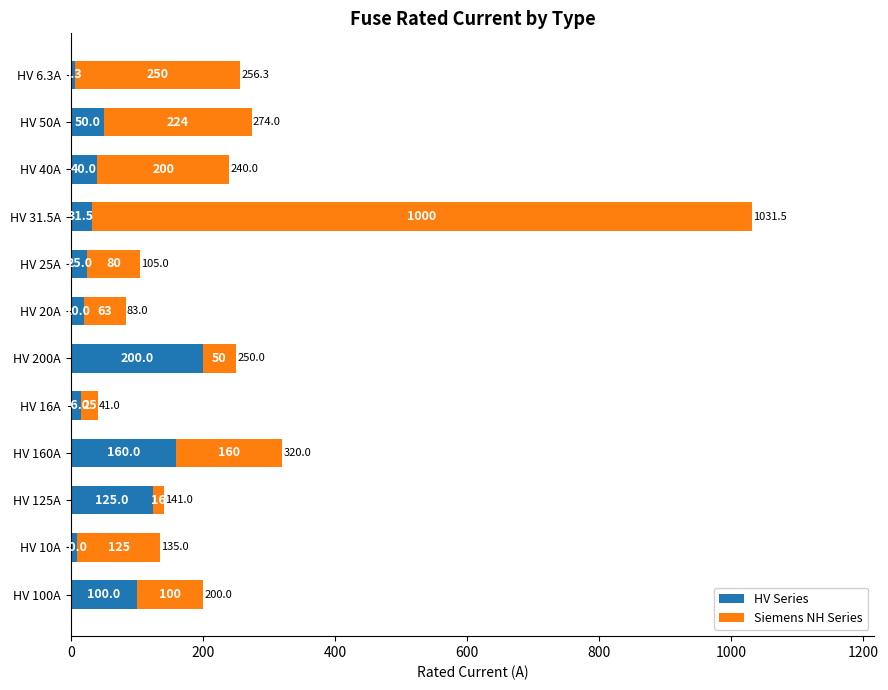

True or false: HV Series has a value of 16.0 at HV 16A.

True